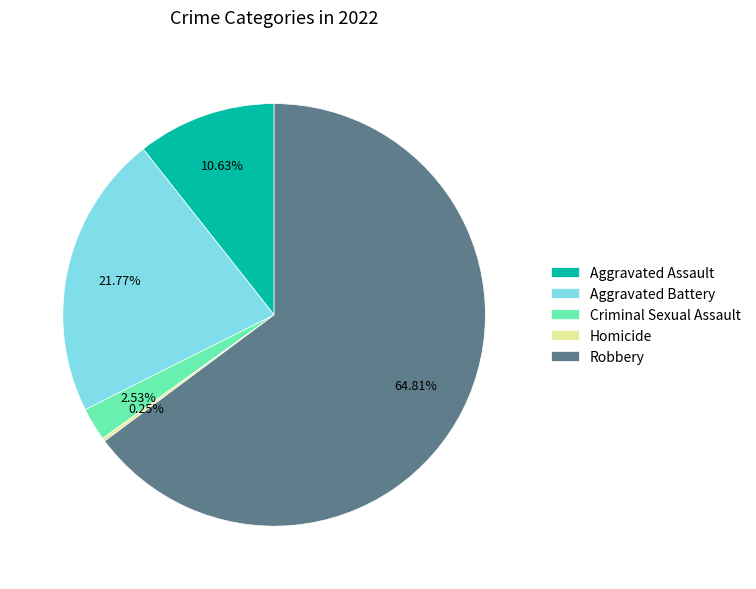

Does Criminal Sexual Assault represent more than half of the total?

No